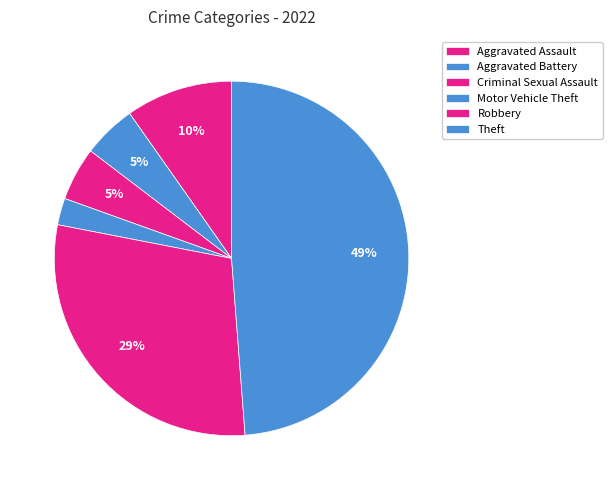

What percentage is the Robbery slice, to the nearest percent?

29%